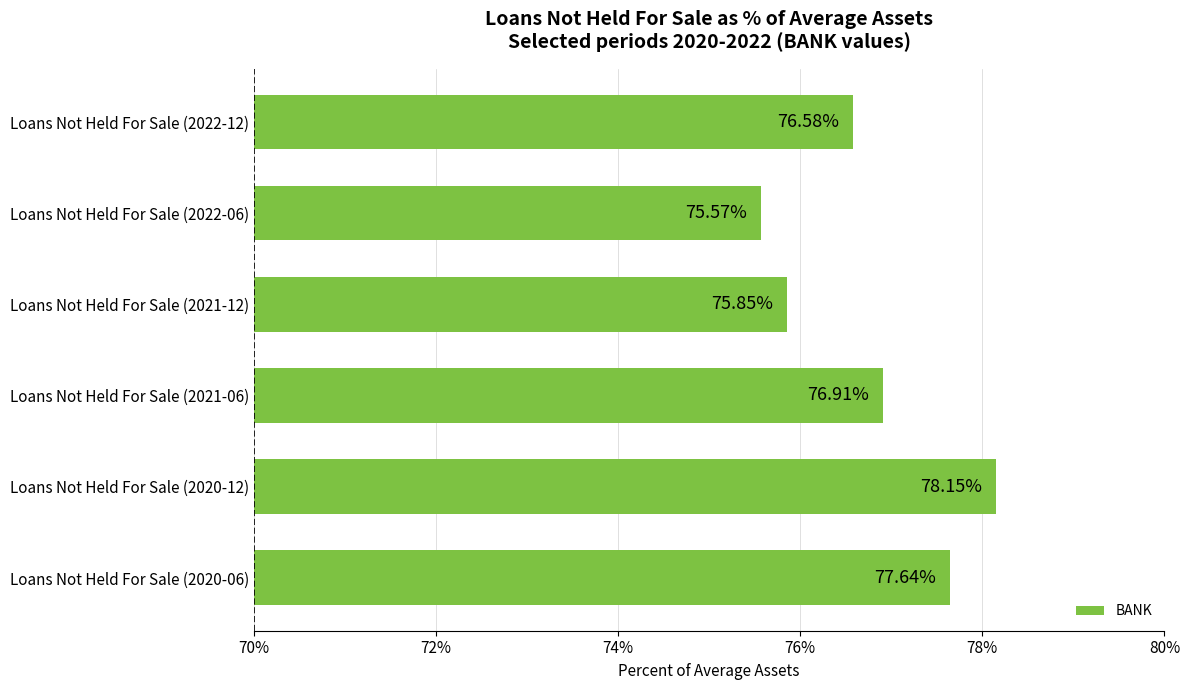

Rank the categories by value from lowest to highest.

Loans Not Held For Sale (2022-06), Loans Not Held For Sale (2021-12), Loans Not Held For Sale (2022-12), Loans Not Held For Sale (2021-06), Loans Not Held For Sale (2020-06), Loans Not Held For Sale (2020-12)